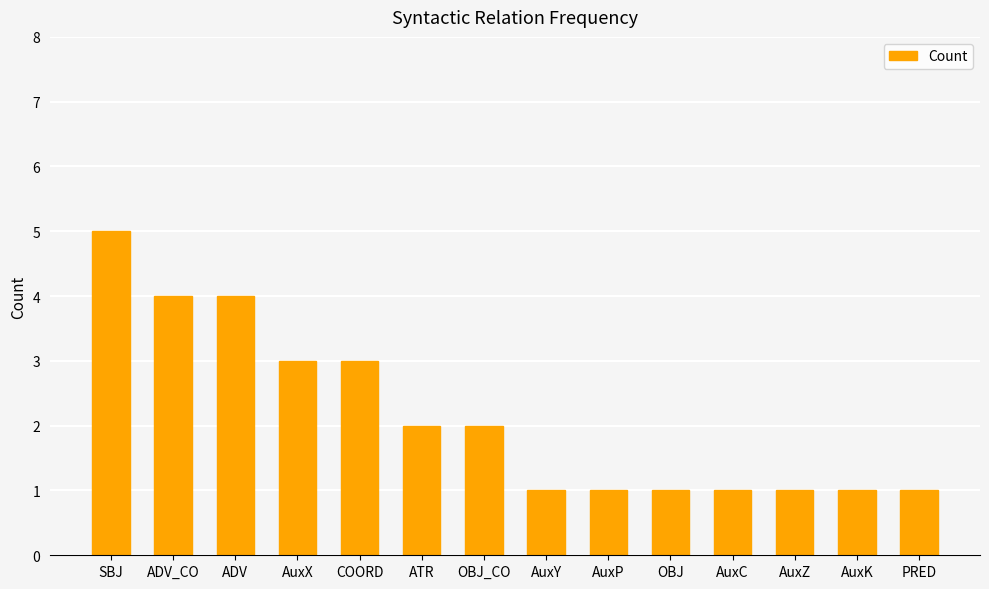

Reading left to right, what are all the values shown in this chart?

SBJ=5	ADV_CO=4	ADV=4	AuxX=3	COORD=3	ATR=2	OBJ_CO=2	AuxY=1	AuxP=1	OBJ=1	AuxC=1	AuxZ=1	AuxK=1	PRED=1